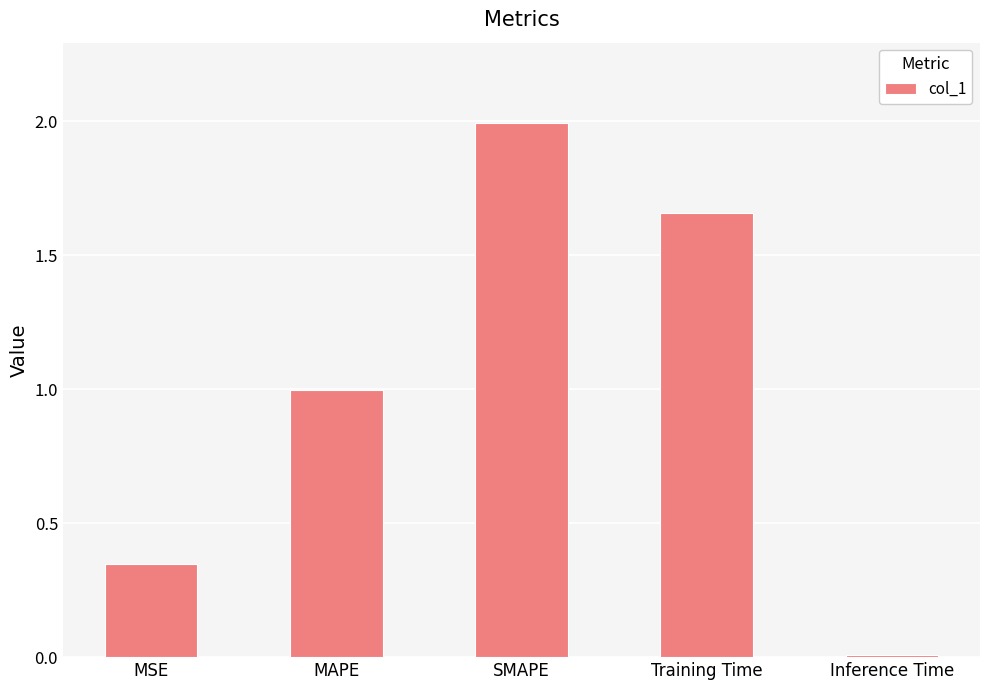

What is the label of the 2nd bar from the right?

Training Time